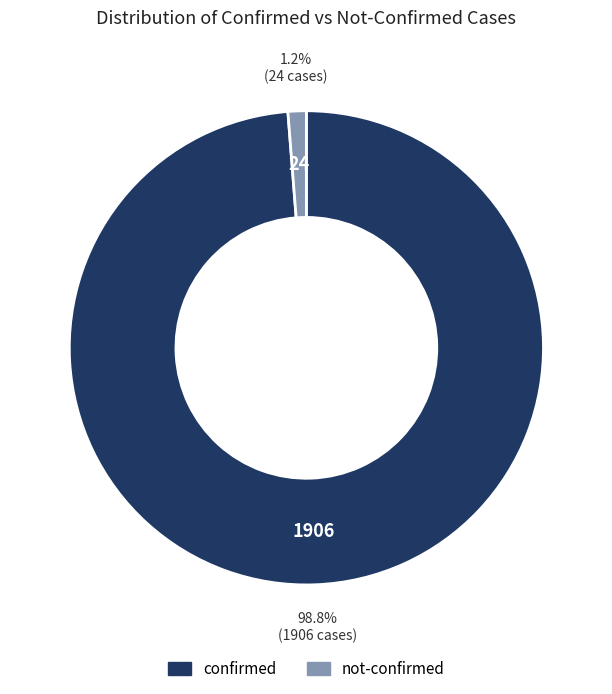

Between confirmed and not-confirmed, which is larger?

confirmed